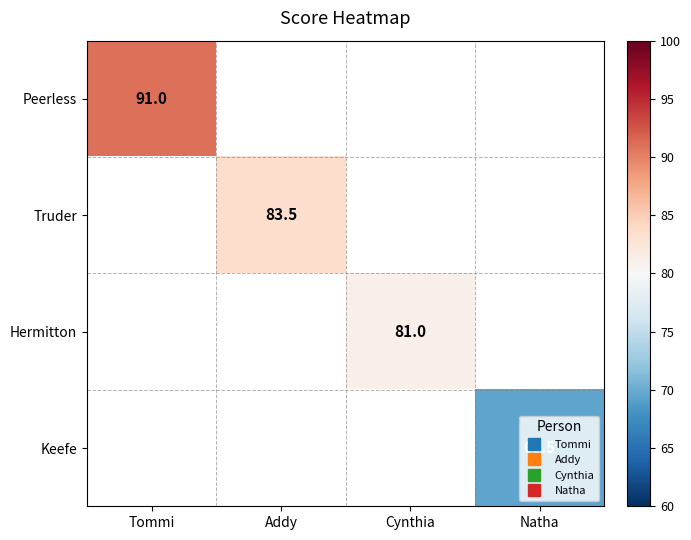

Count the number of data series in this chart.

4